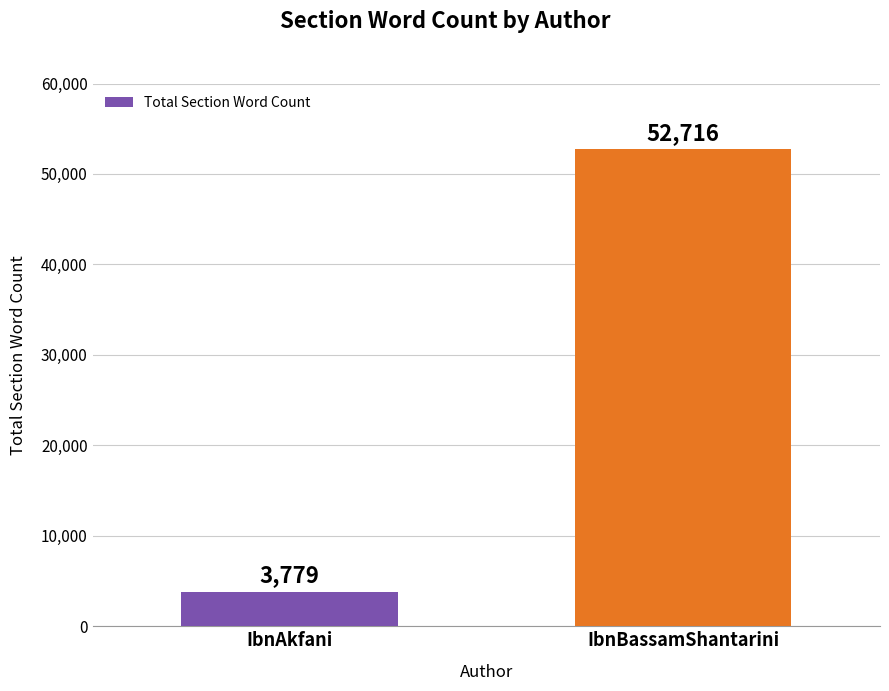

How many values are below 52716?

1